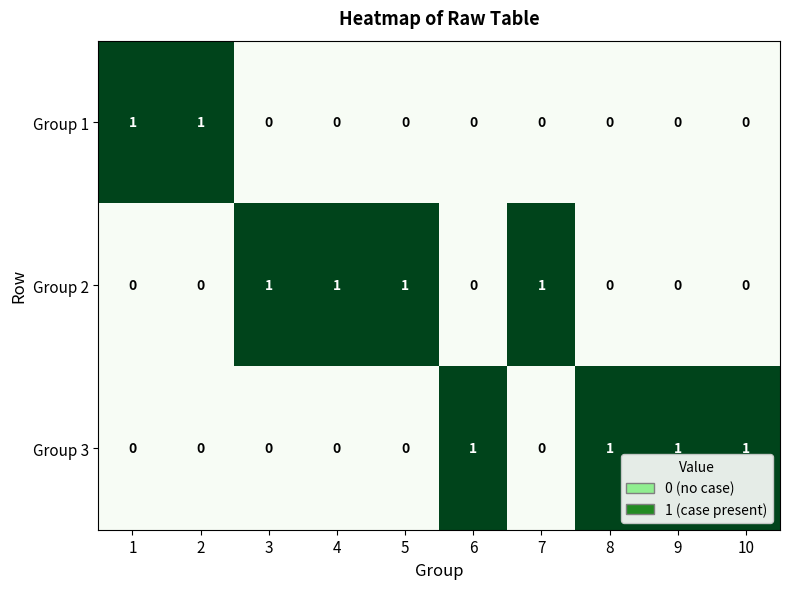

The Group 2 series shows 0 at 9. True or false?

True